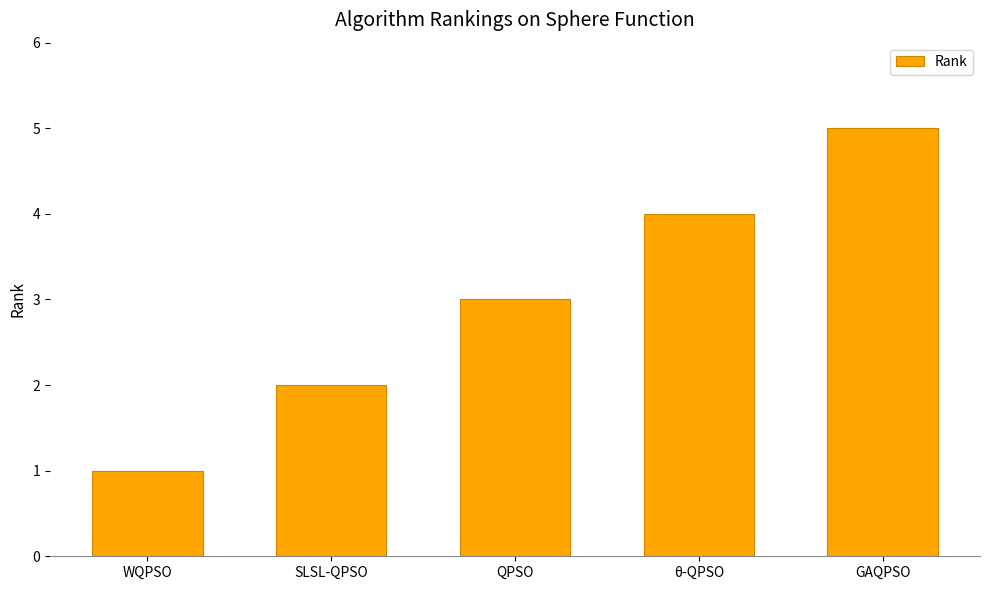

What is the label of the 5th bar from the left?

GAQPSO